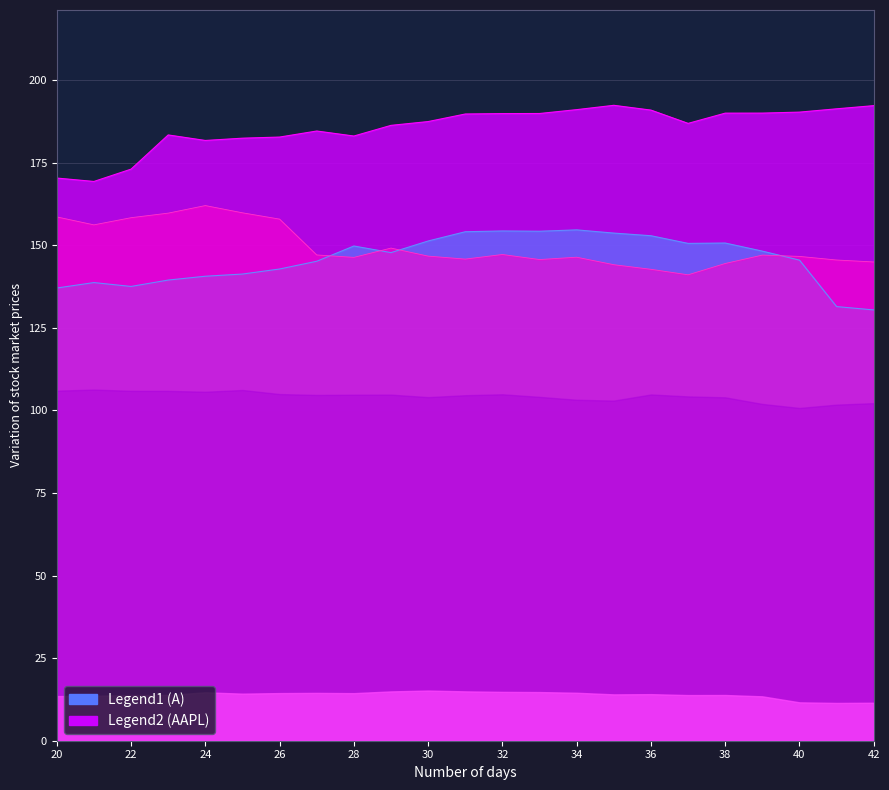

How many data points in A are less than 147?

11